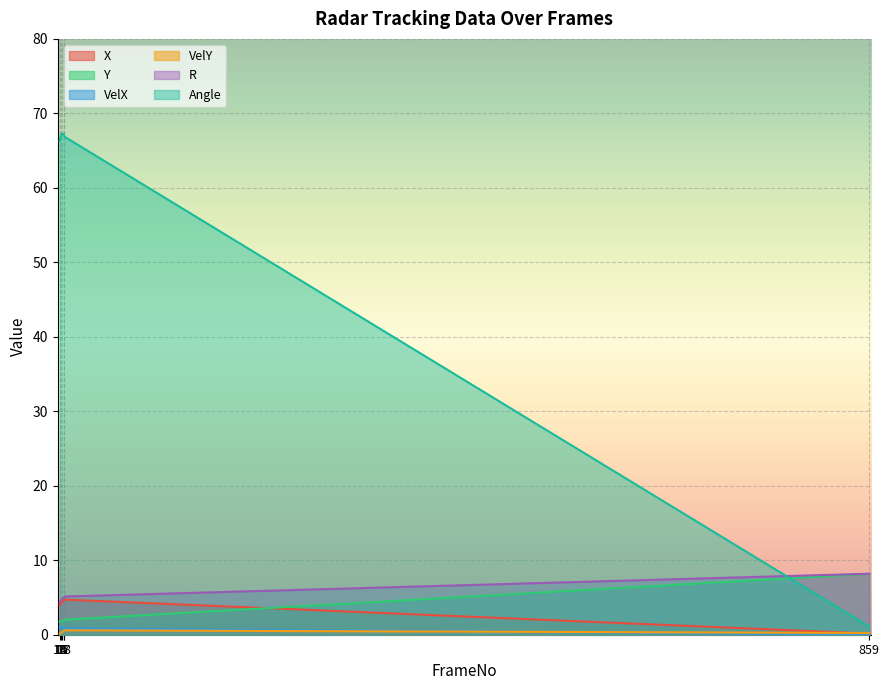

What is the difference between the R values at 13 and 18?

0.8